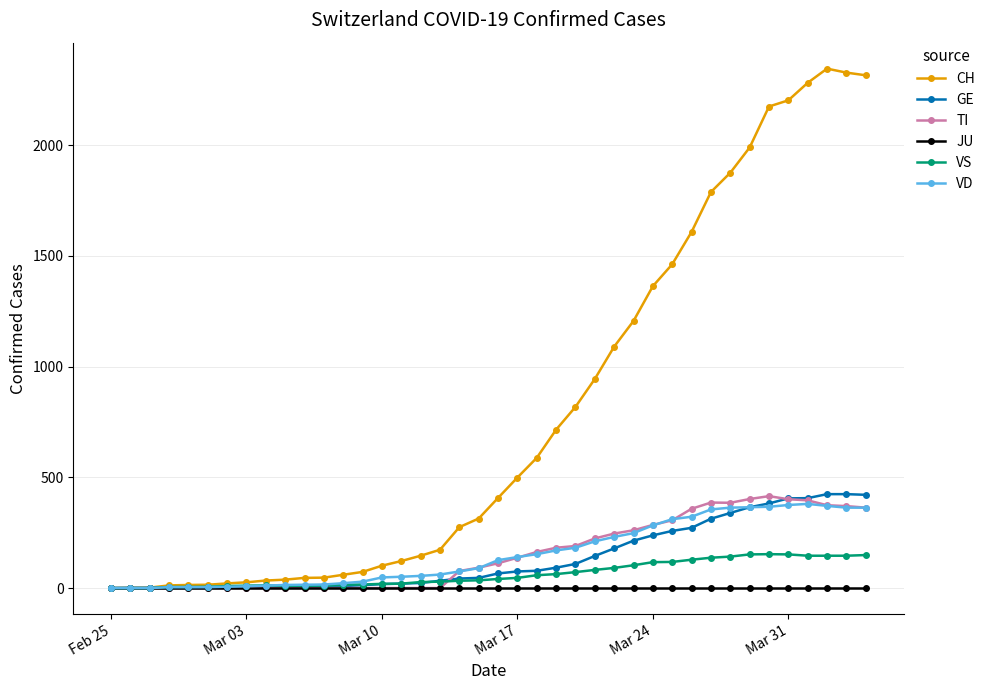

Which series has the largest total across all categories?

CH